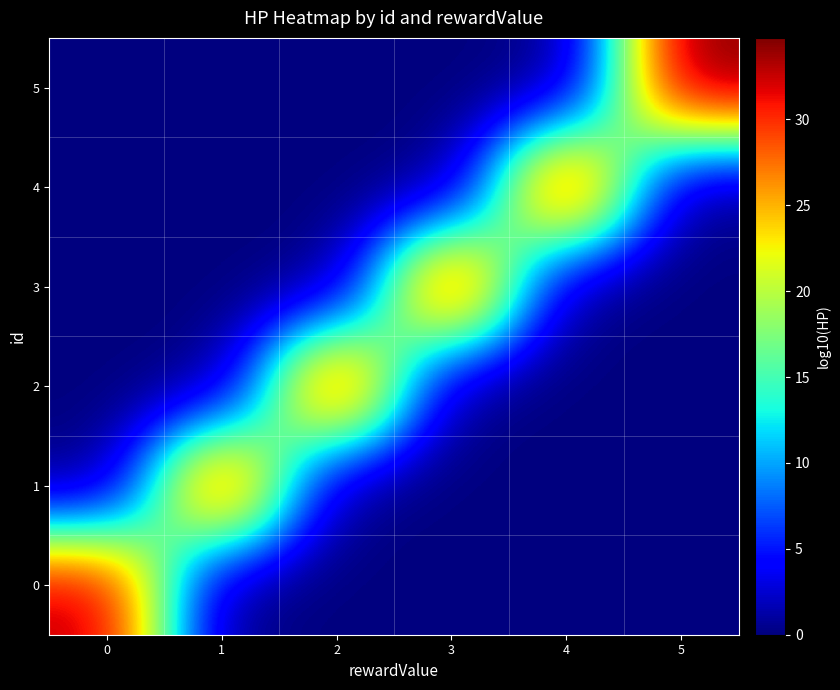

Reading left to right, list all the values displayed in this chart.

0: 0=33.0	1=0.0	2=0.0	3=0.0	4=0.0	5=0.0
1: 0=0.0	1=33.3	2=0.0	3=0.0	4=0.0	5=0.0
2: 0=0.0	1=0.0	2=33.7	3=0.0	4=0.0	5=0.0
3: 0=0.0	1=0.0	2=0.0	3=34.0	4=0.0	5=0.0
4: 0=0.0	1=0.0	2=0.0	3=0.0	4=34.4	5=0.0
5: 0=0.0	1=0.0	2=0.0	3=0.0	4=0.0	5=34.7